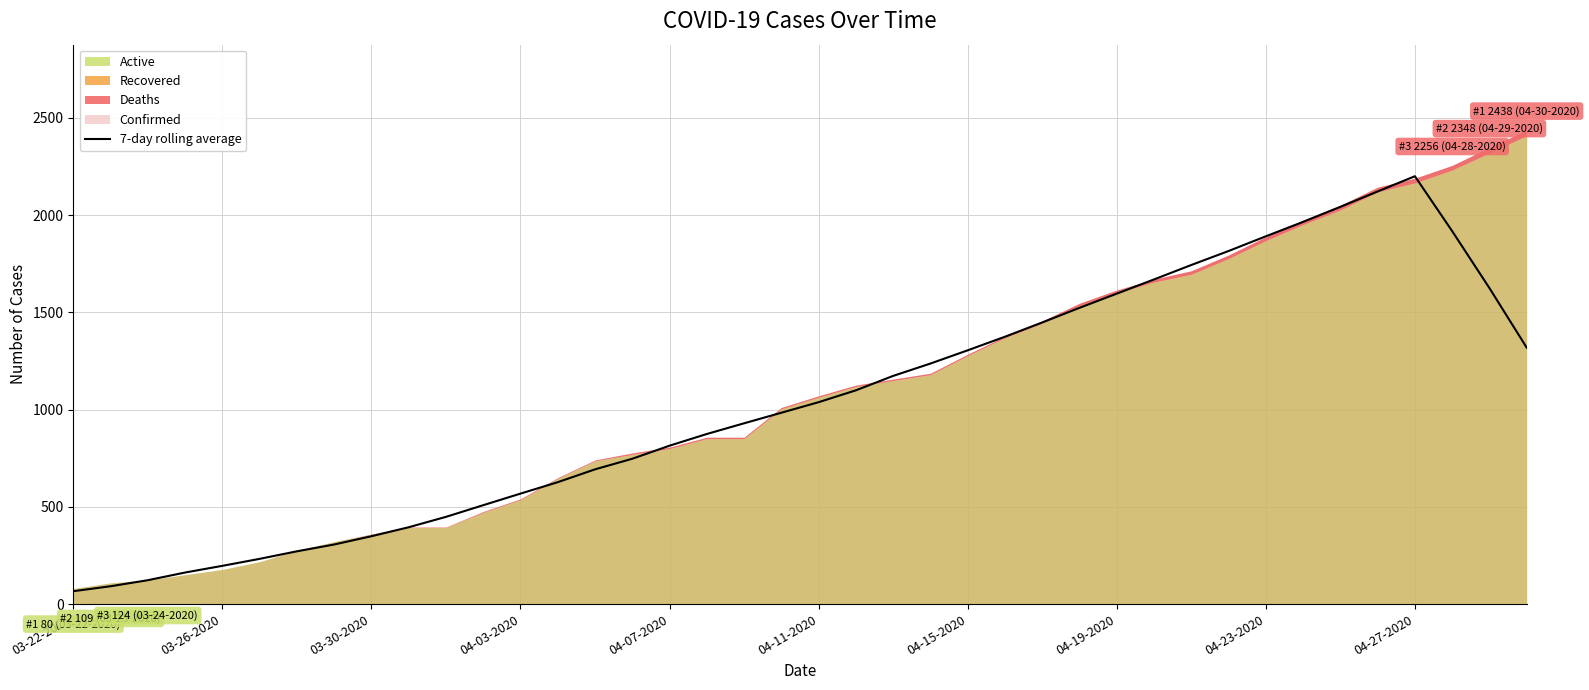

The value of 7-day rolling average at 04-03-2020 is 568.1. True or false?

True